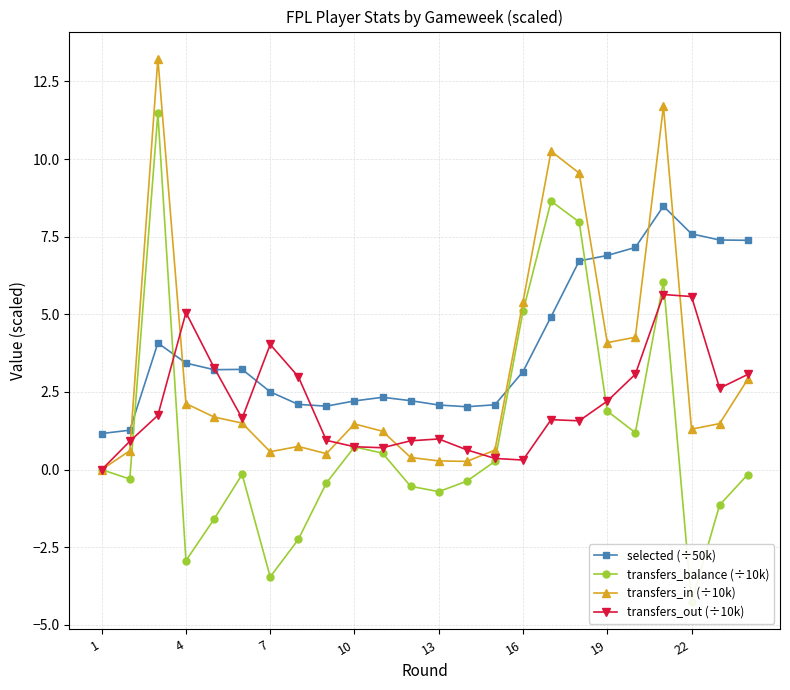

True or false: transfers_in (÷10k) has more than 2 interior local peaks.

True